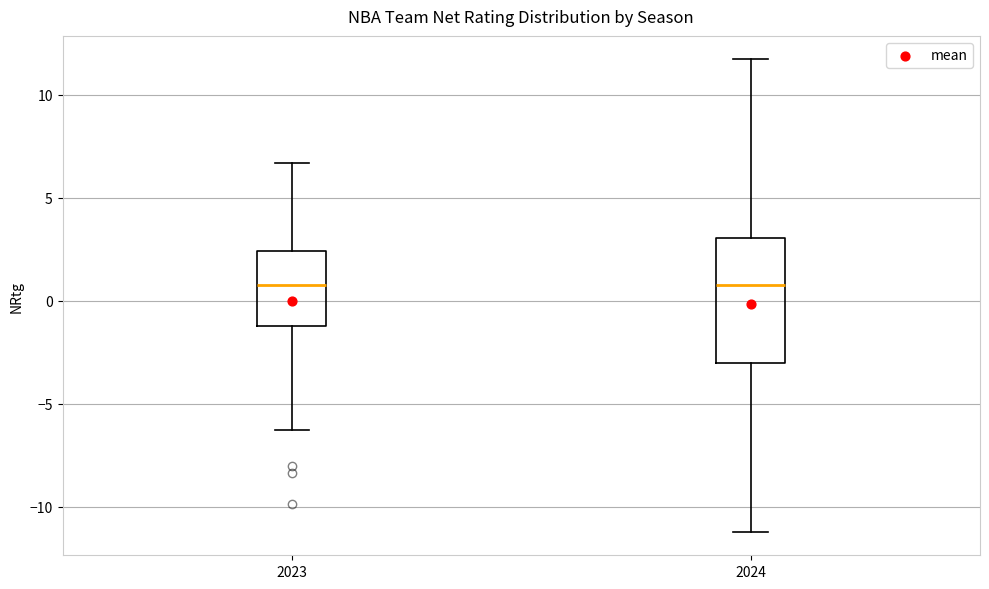

Reading left to right, read every box against the y-axis: the position of its median line, the range the box covers, and the ends of its whiskers. The values are not printed on the chart, so give them approximately, as read against the axis.

2023: median 1.0, box -1.0 to 2.5, whiskers -6.5 to 6.5
2024: median 1.0, box -3.0 to 3.0, whiskers -11.0 to 11.5